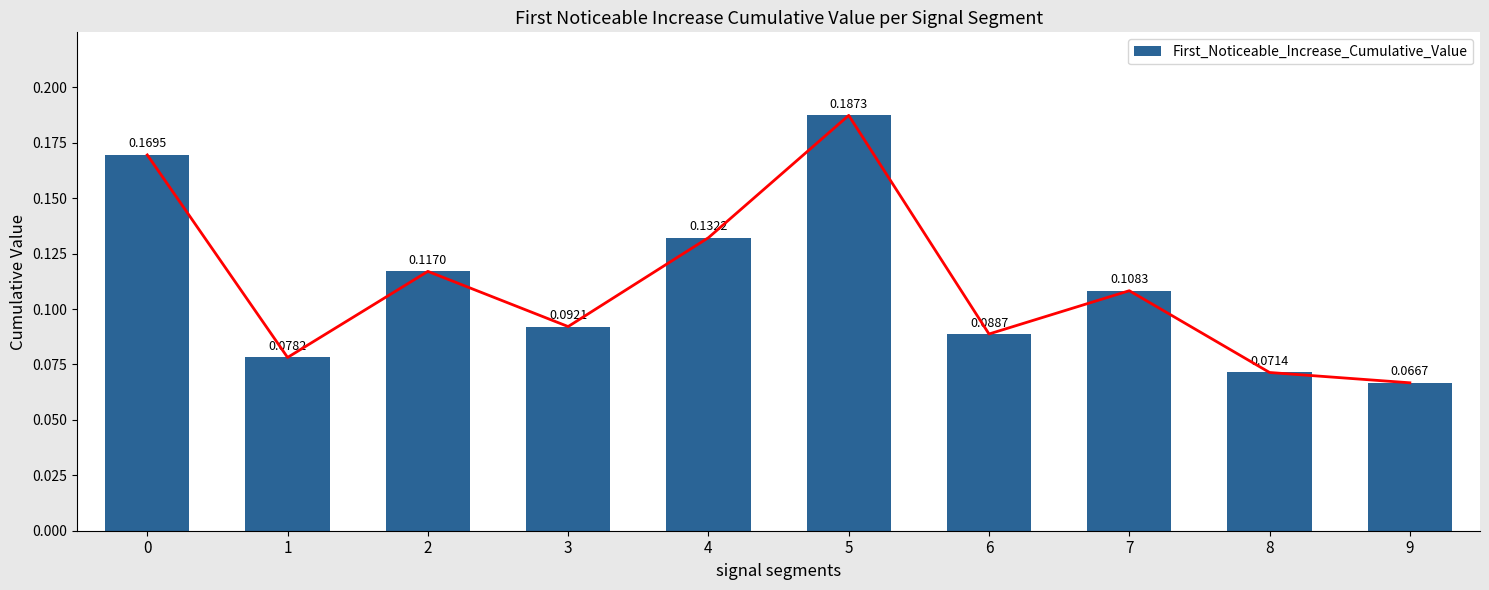

What is the maximum value shown in the chart?

0.2